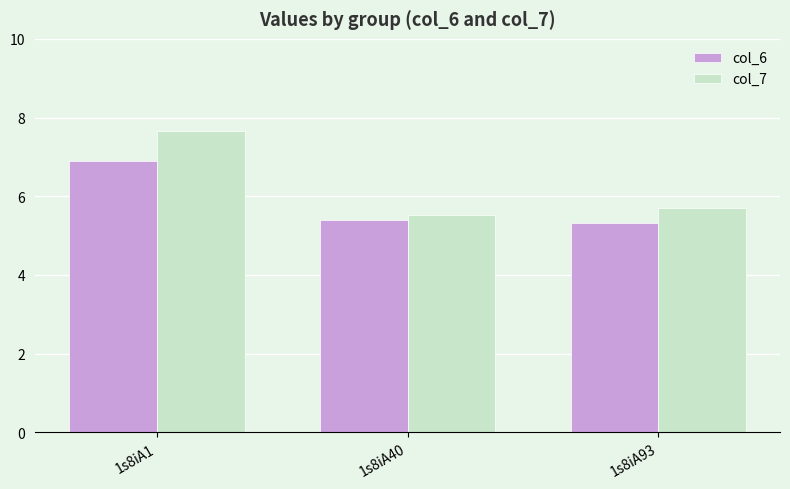

What is the sum of the col_6 values at 1s8iA40 and 1s8iA93?

10.7